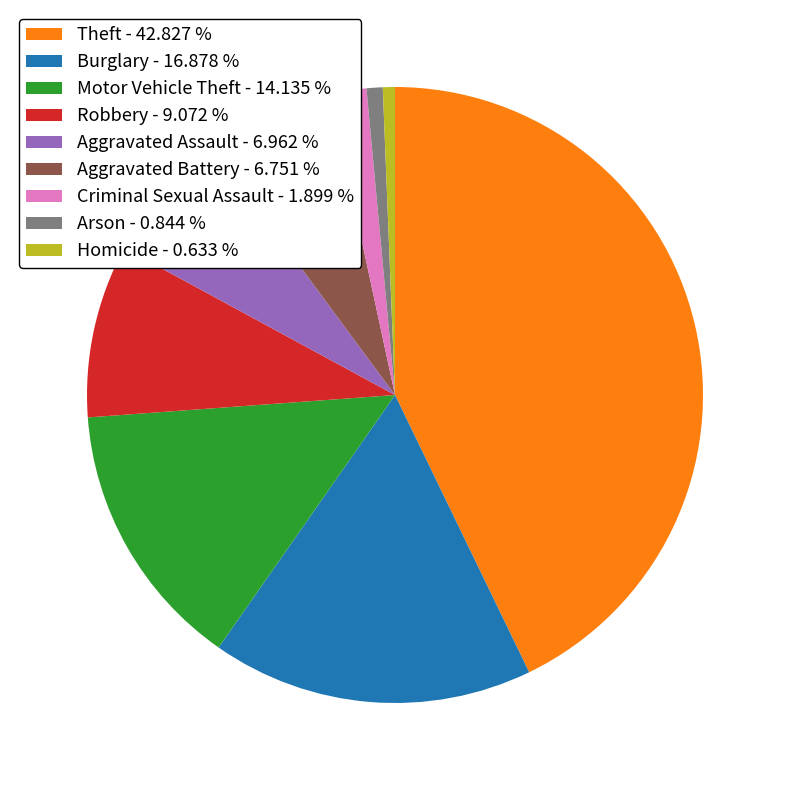

The Aggravated Assault slice represents 14% of the pie. True or false?

False